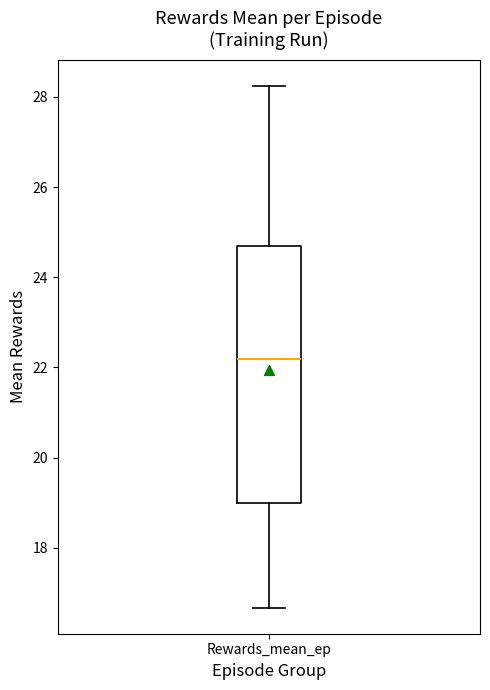

Where does the lower whisker of the box for Rewards_mean_ep end on the y-axis? The values are not printed on the chart, so give them approximately, as read against the axis.

16.6